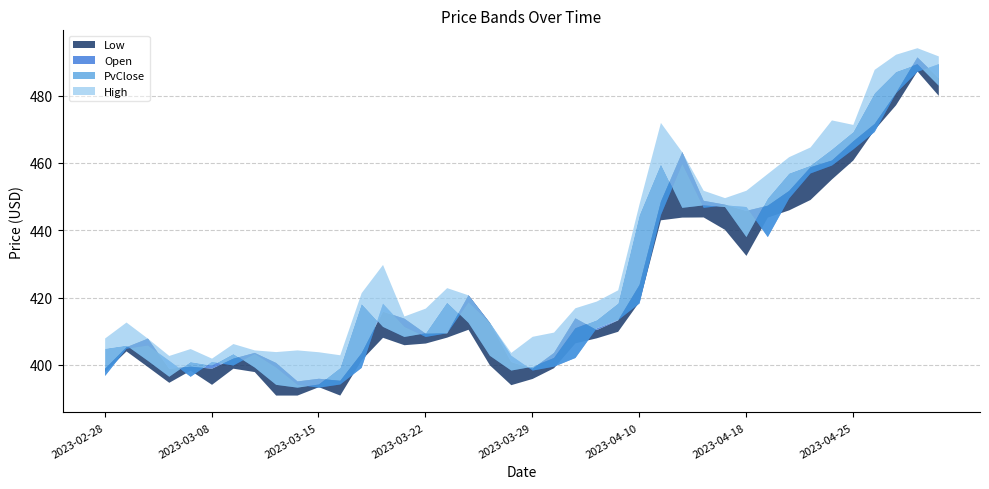

Which series has the largest total across all categories?

High